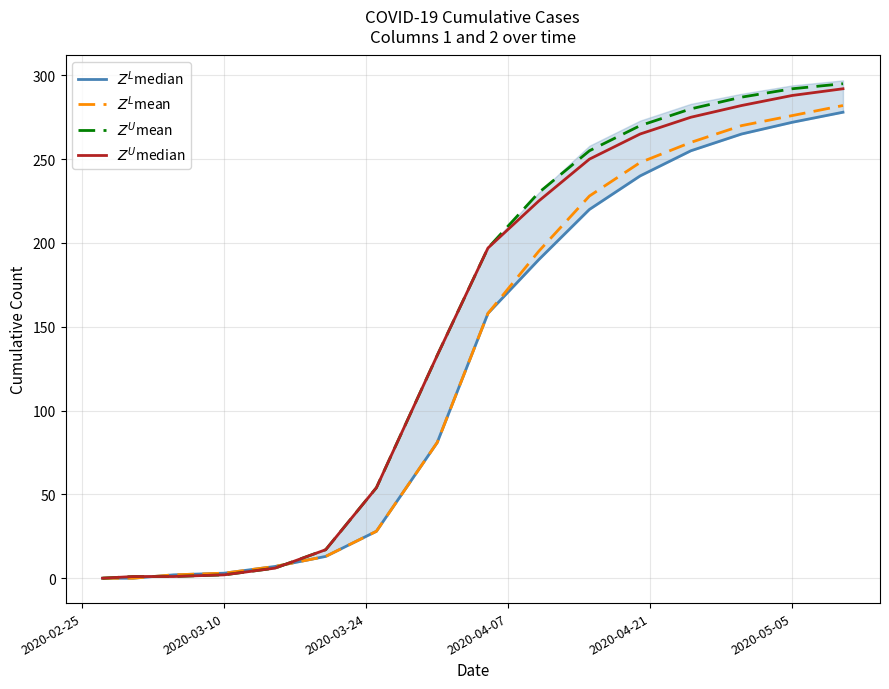

Reading left to right, transcribe all the data shown in this chart.

$Z^{L}$median: 0	0	2	3	7	13	28	81	158	190	220	240	255	265	272	278
$Z^{L}$mean: 0	0	2	3	7	13	28	81	158	195	228	248	260	270	276	282
$Z^{U}$mean: 0	1	1	2	6	17	54	133	197	230	255	270	280	287	292	295
$Z^{U}$median: 0	1	1	2	6	17	54	133	197	225	250	265	275	282	288	292